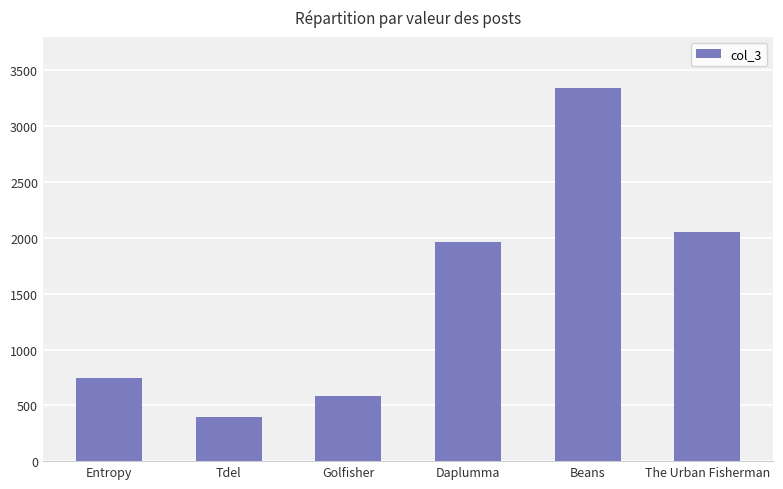

What is the ratio of the value at Golfisher to the value at Daplumma?

0.3